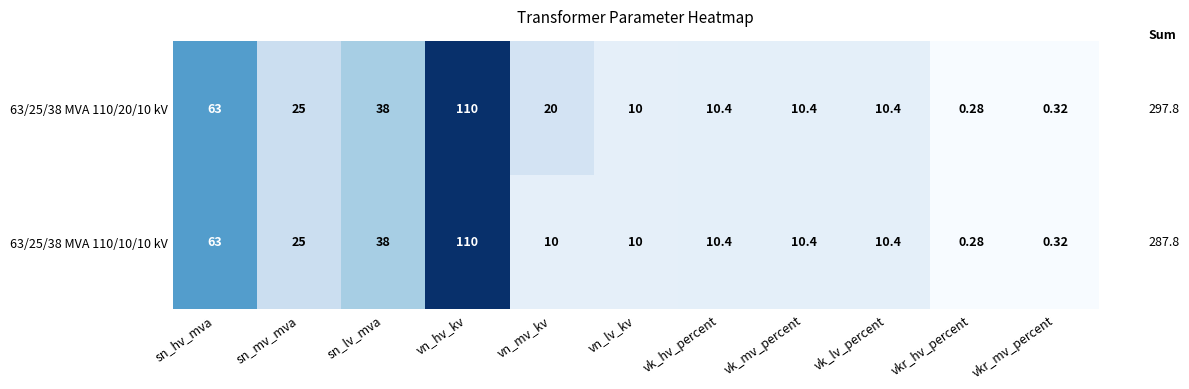

How many series are shown in this chart?

2